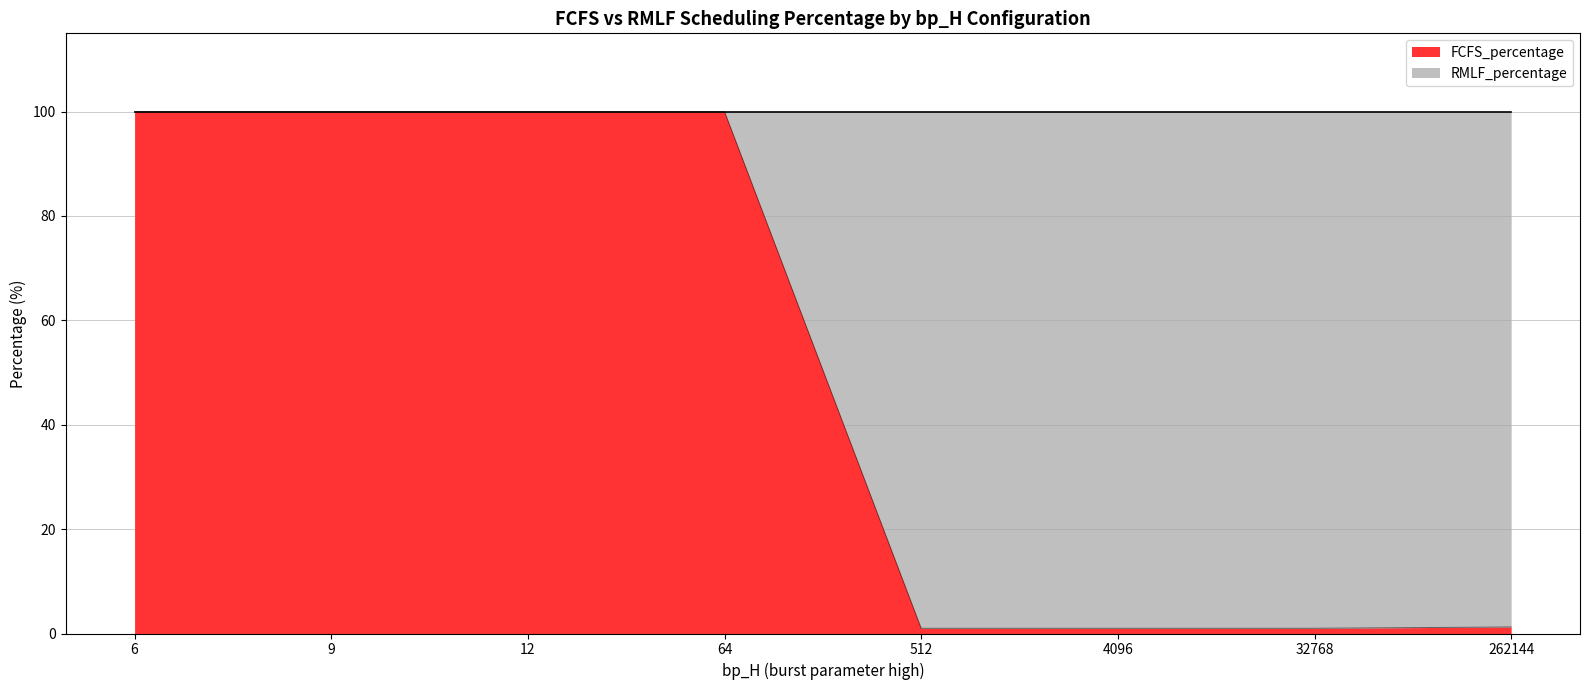

The RMLF_percentage series shows 158 at 6. True or false?

False